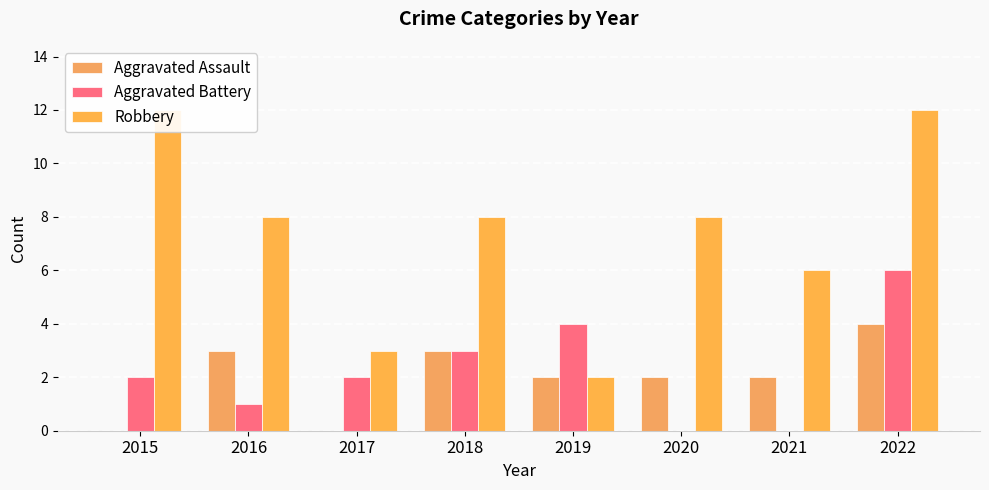

The value of Aggravated Assault at 2016 is 3. True or false?

True